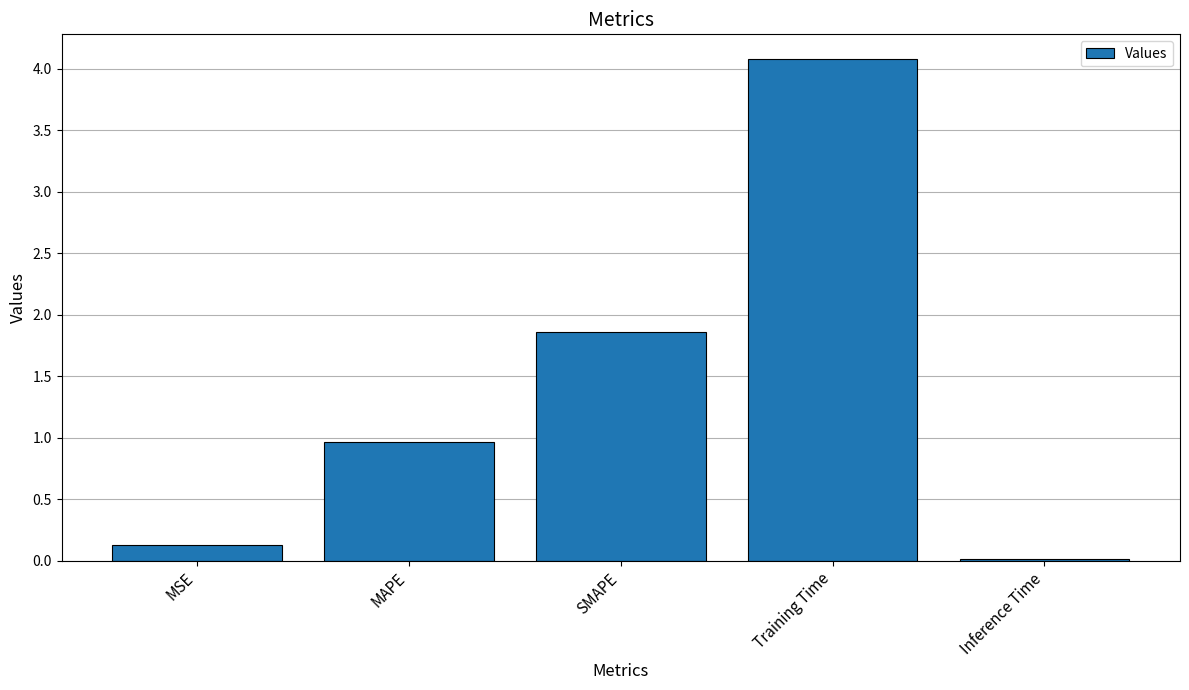

Rank the categories by value from highest to lowest.

Training Time, SMAPE, MAPE, MSE, Inference Time